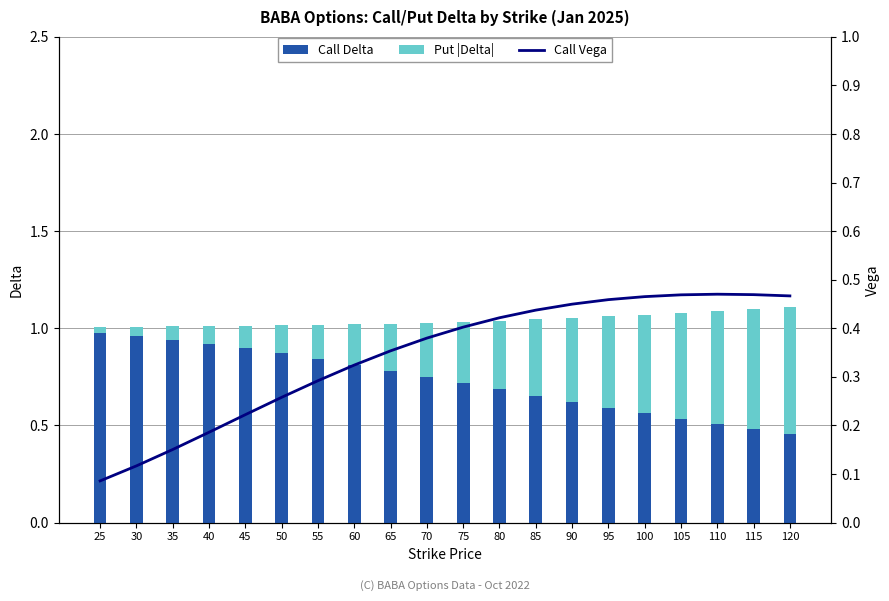

What are all the series names shown in the legend?

Call Delta, Put |Delta|, Call Vega